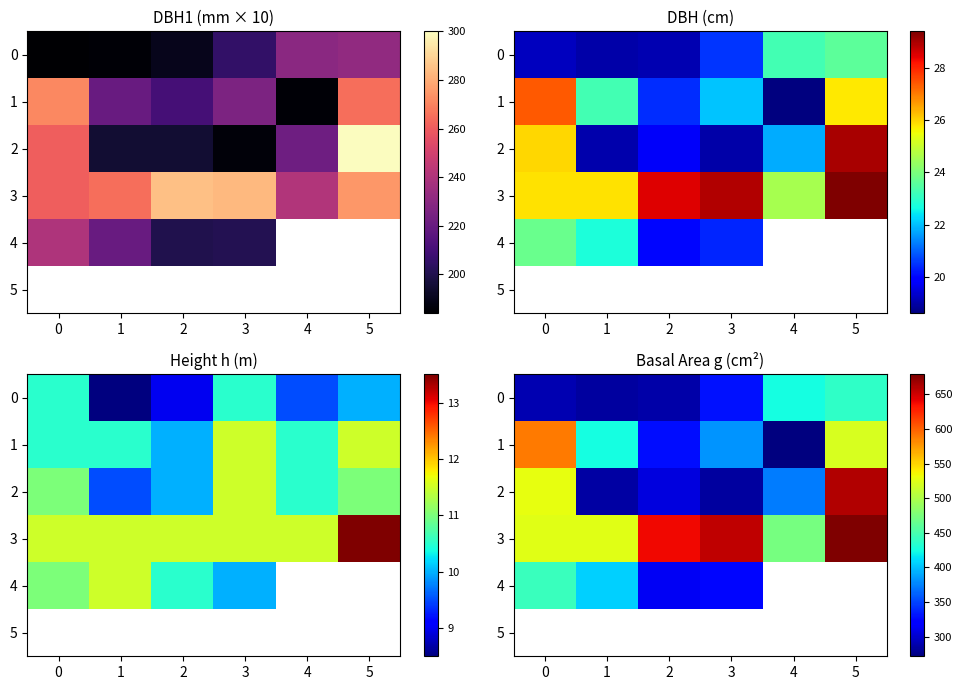

What is the maximum value shown in the chart?

678.9